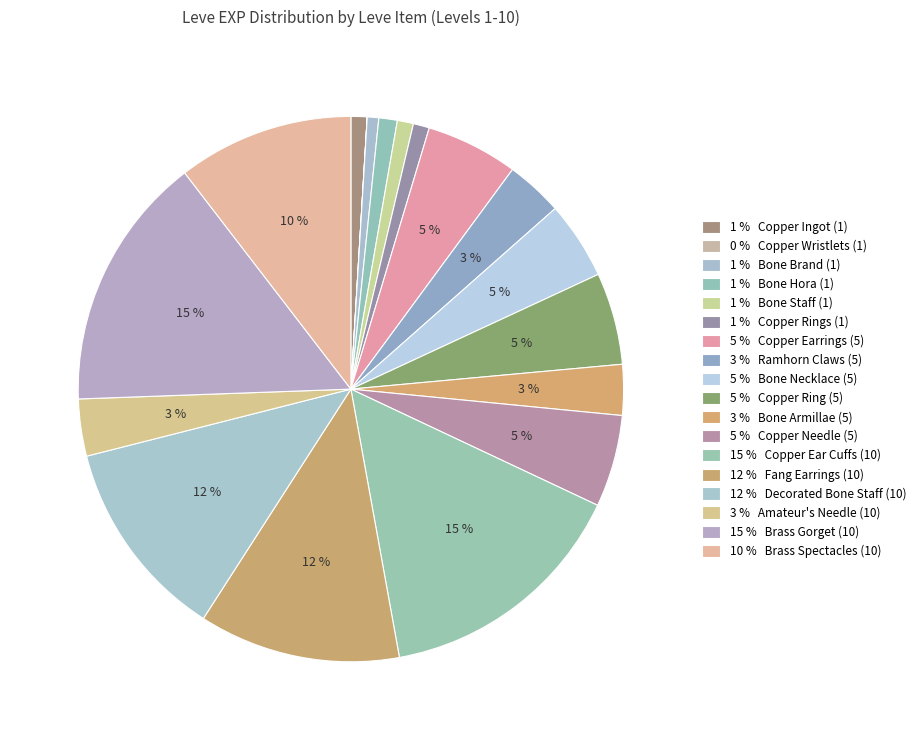

Rank the categories by value from lowest to highest.

Copper Wristlets (1), Bone Brand (1), Copper Ingot (1), Bone Staff (1), Copper Rings (1), Bone Hora (1), Bone Armillae (5), Ramhorn Claws (5), Amateur's Needle (10), Bone Necklace (5), Copper Earrings (5), Copper Ring (5), Copper Needle (5), Brass Spectacles (10), Fang Earrings (10), Decorated Bone Staff (10), Copper Ear Cuffs (10), Brass Gorget (10)